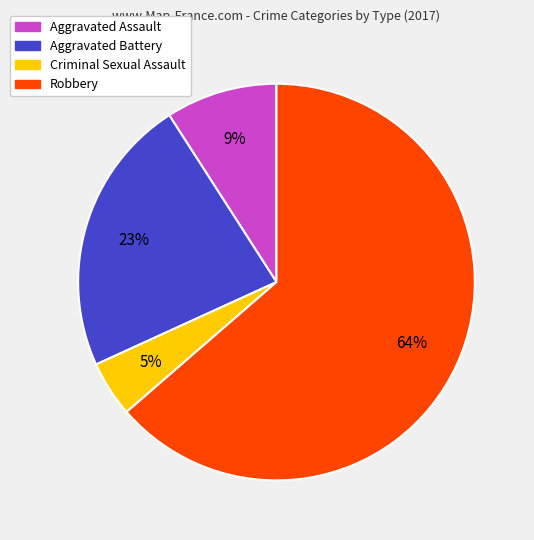

Approximately how many times larger is the value at Aggravated Battery compared to Robbery?

0.4